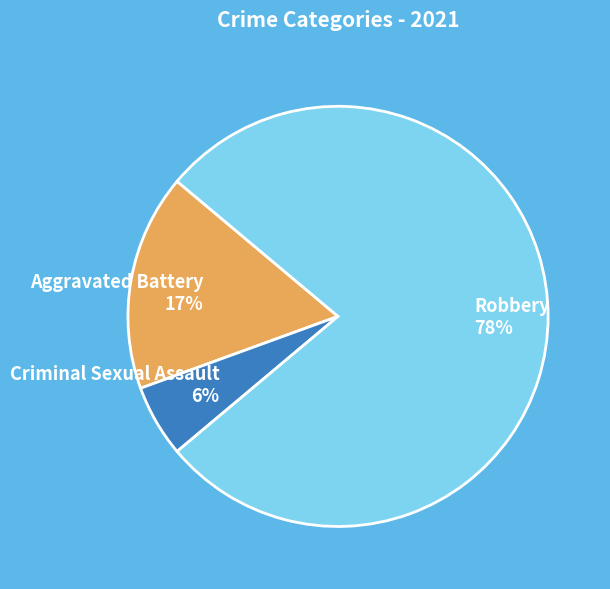

Is the sum of Robbery and Aggravated Battery greater than half?

Yes